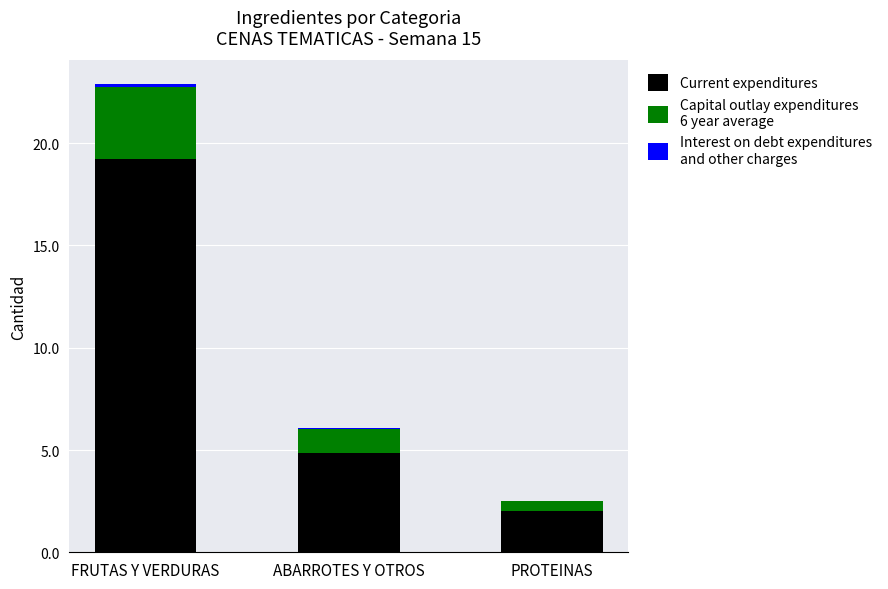

At which category is the sum across all series the highest?

FRUTAS Y VERDURAS